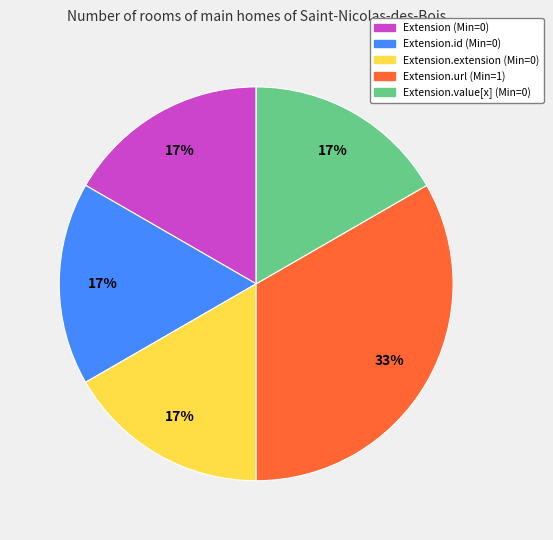

To the nearest percent, what is the average slice percentage?

20%